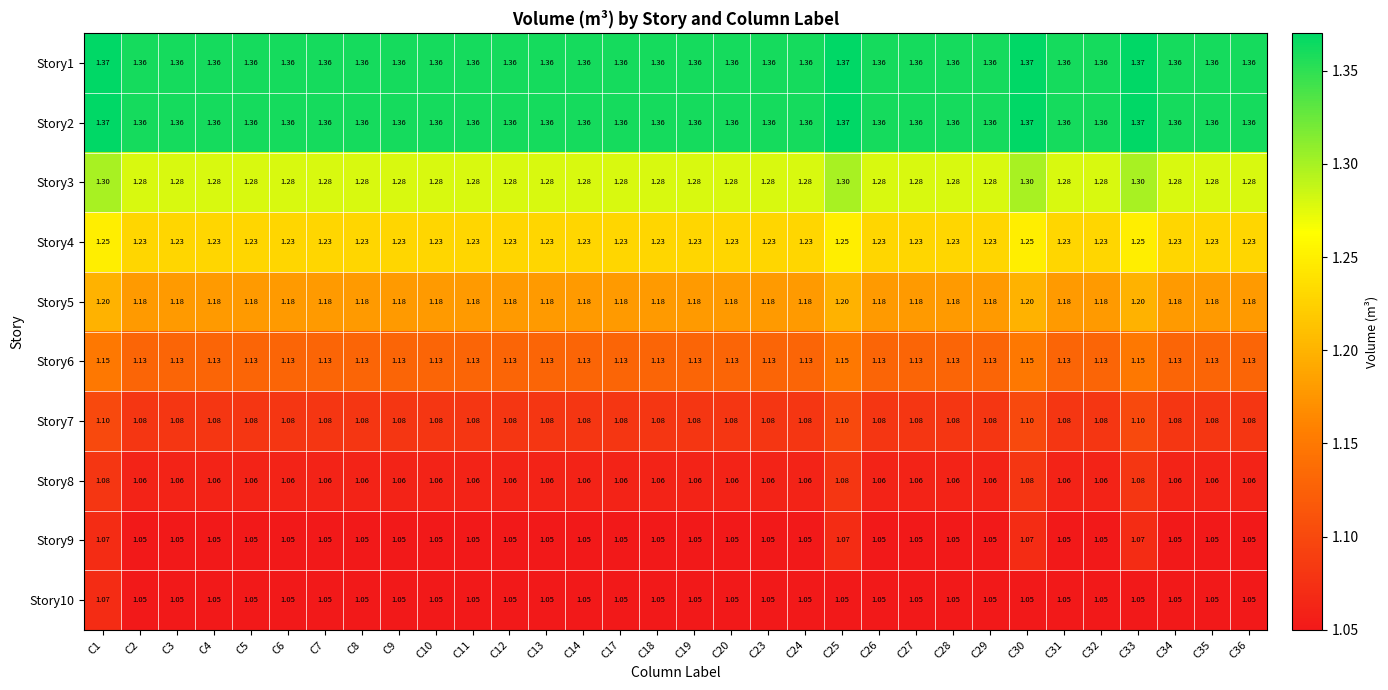

At which category is the sum across all series the highest?

C1